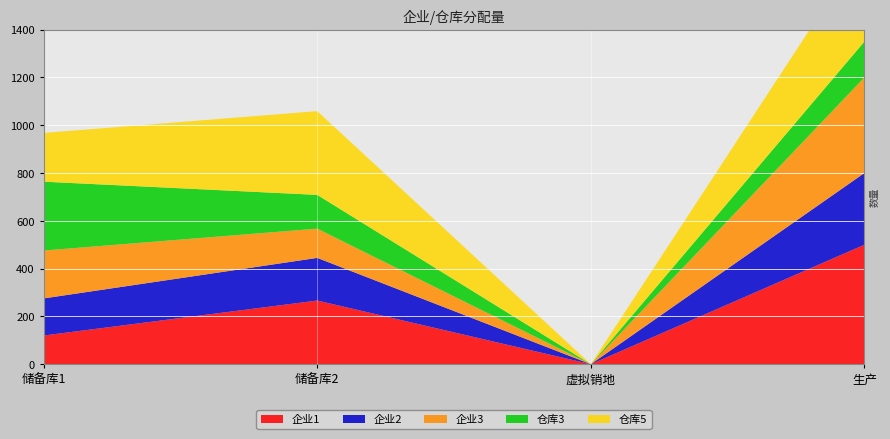

Reading left to right, transcribe all the data shown in this chart.

企业1: 120.0	266.4	0.0	500.0
企业2: 155.2	178.4	0.0	300.0
企业3: 200.4	122.4	0.0	400.0
仓库3: 288.0	141.2	0.0	150.0
仓库5: 204.0	350.4	0.0	400.0